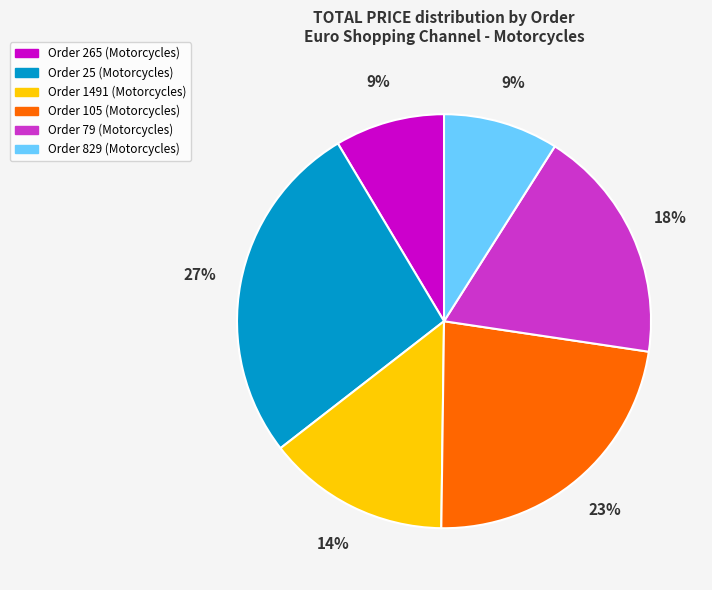

To the nearest percent, what is the average slice percentage?

17%